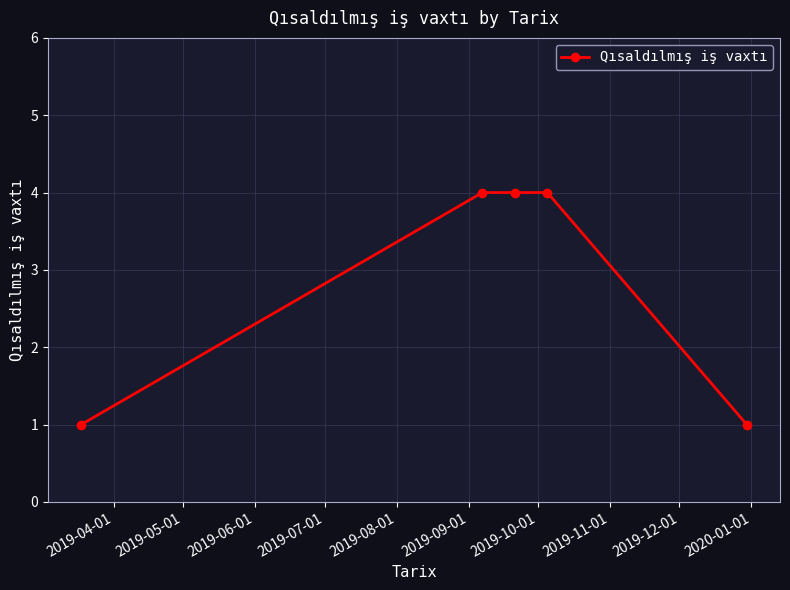

What is the sum of all values?

14